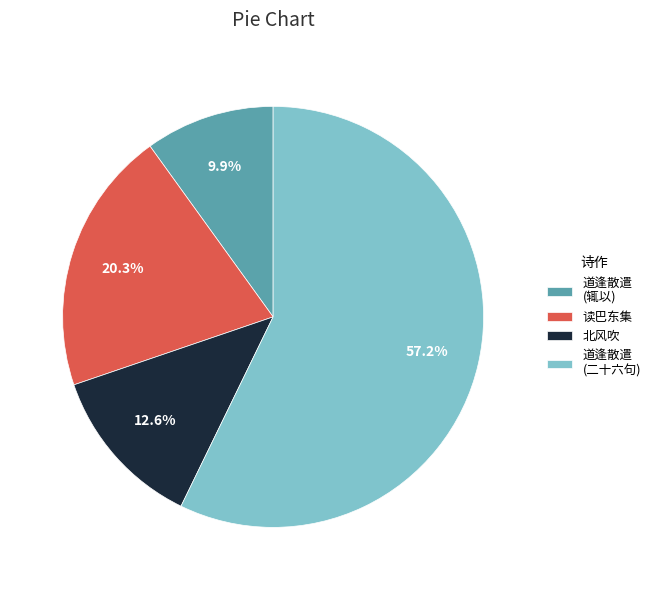

Which has a higher value, 读巴东集 or 道逢散遣 (辄以)?

读巴东集